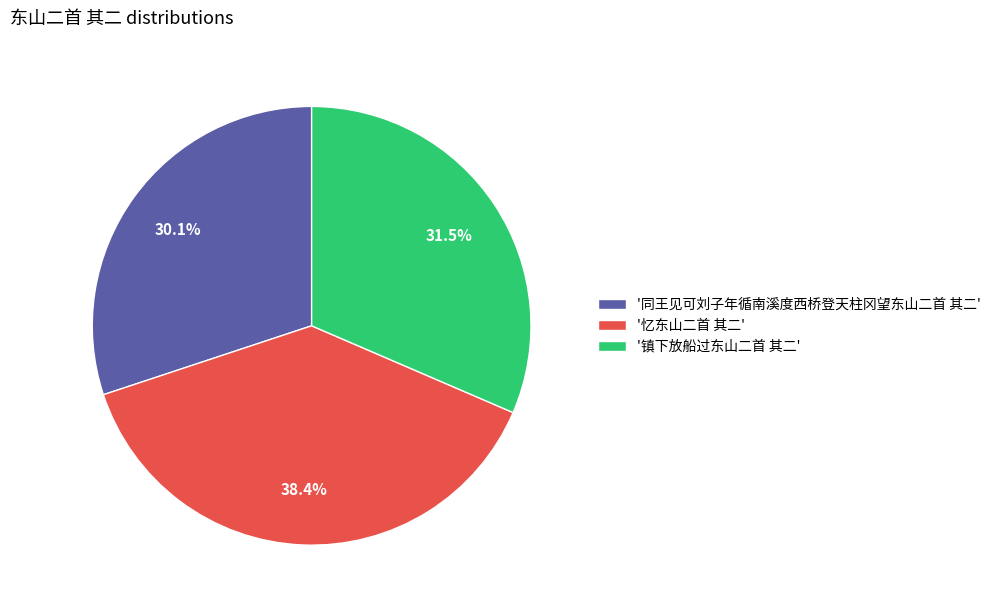

What is the ratio of the value at '忆东山二首 其二' to the value at '镇下放船过东山二首 其二'?

1.2